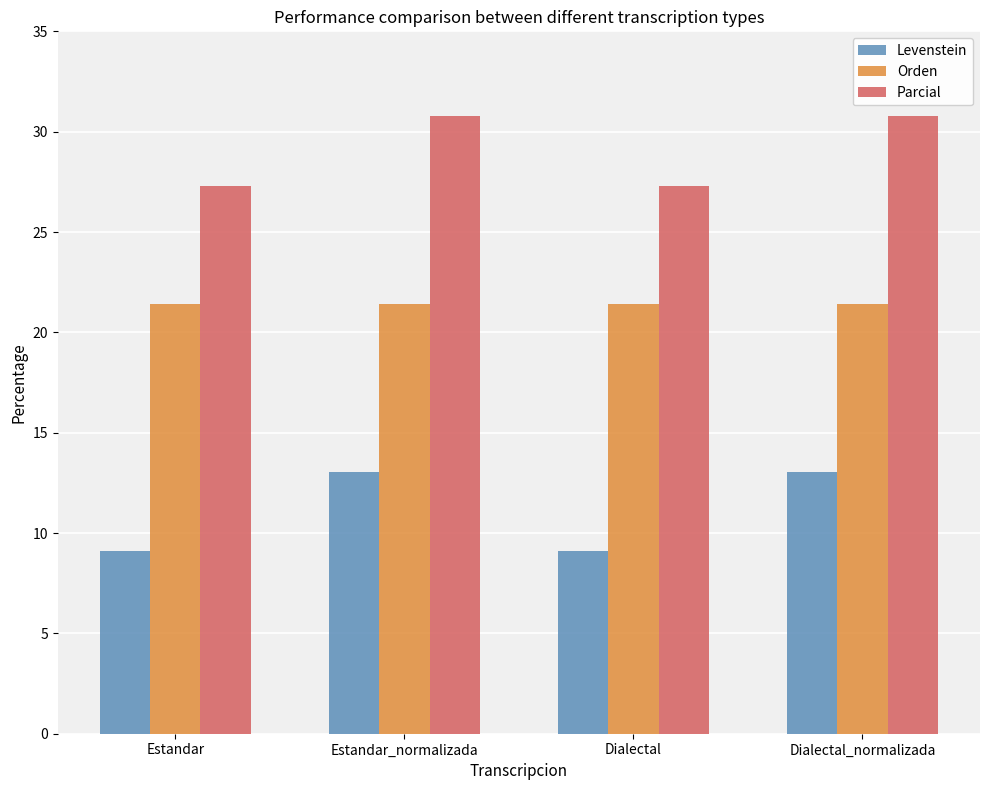

Does the chart contain any negative values?

No